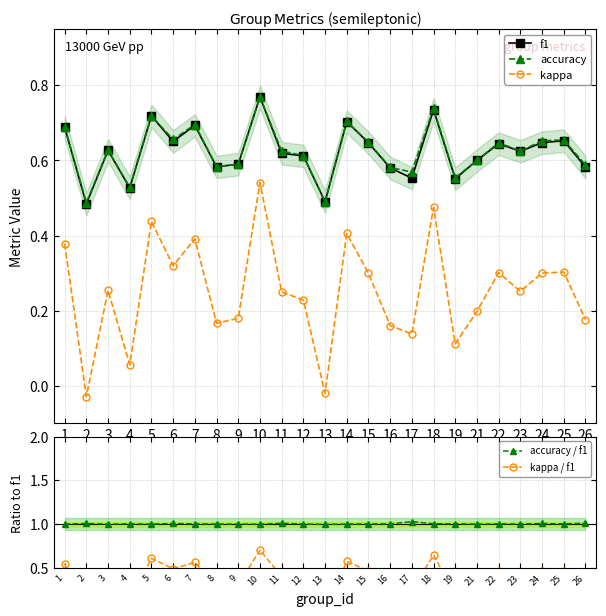

Rank the series at 2 from highest to lowest value.

accuracy / f1, accuracy, f1, kappa, kappa / f1